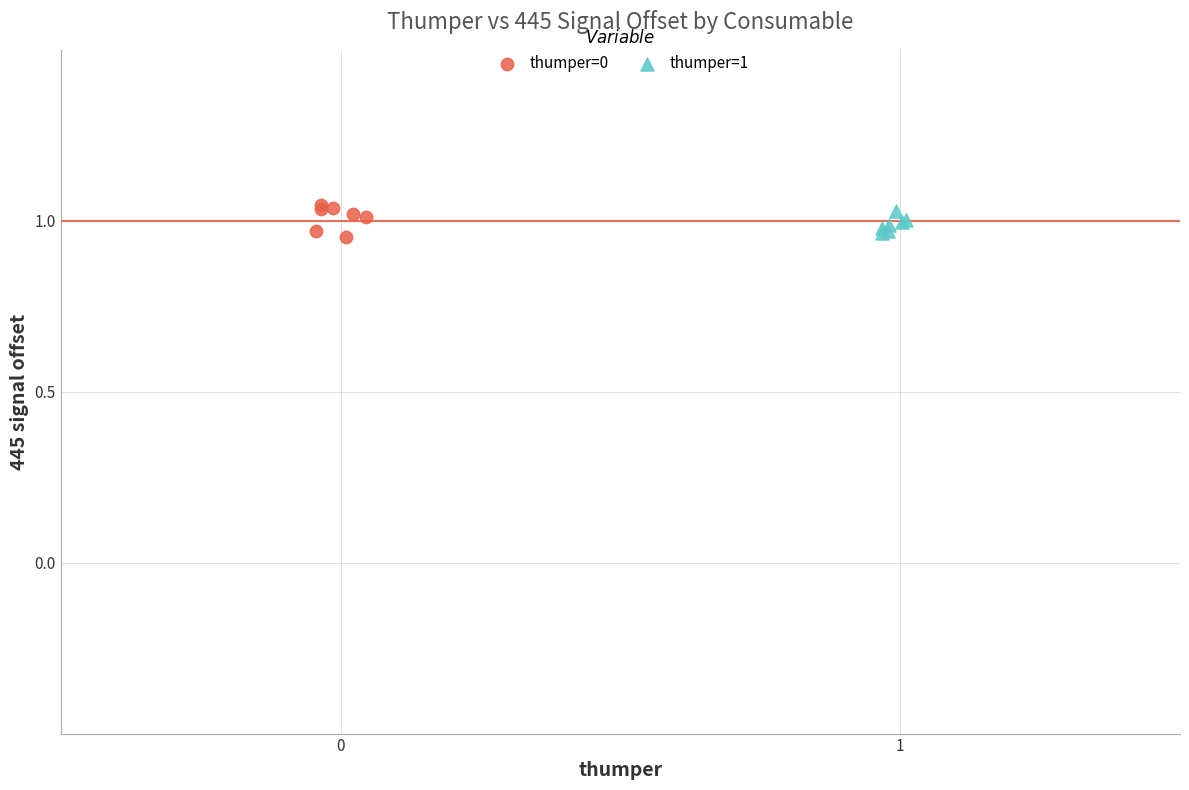

Which series contains the highest Y value?

thumper=0